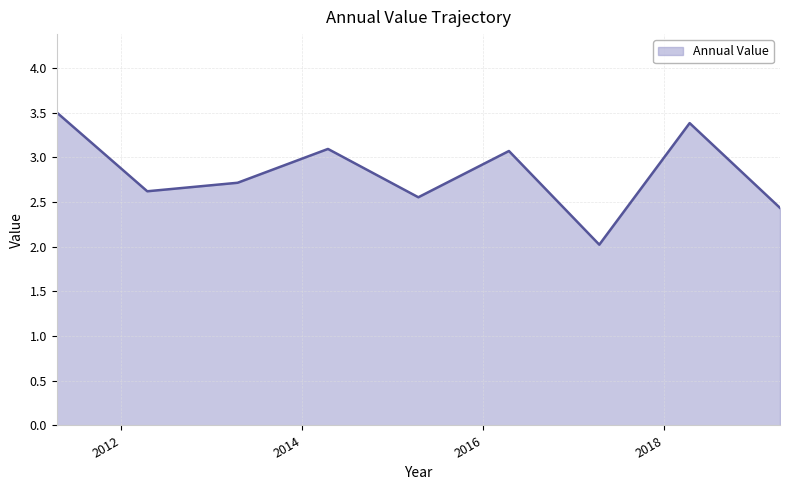

What is the difference between the maximum and minimum values?

1.5